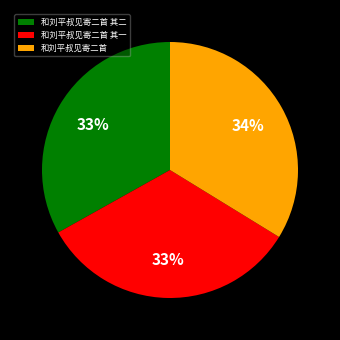

Count the number of slices in the pie.

3